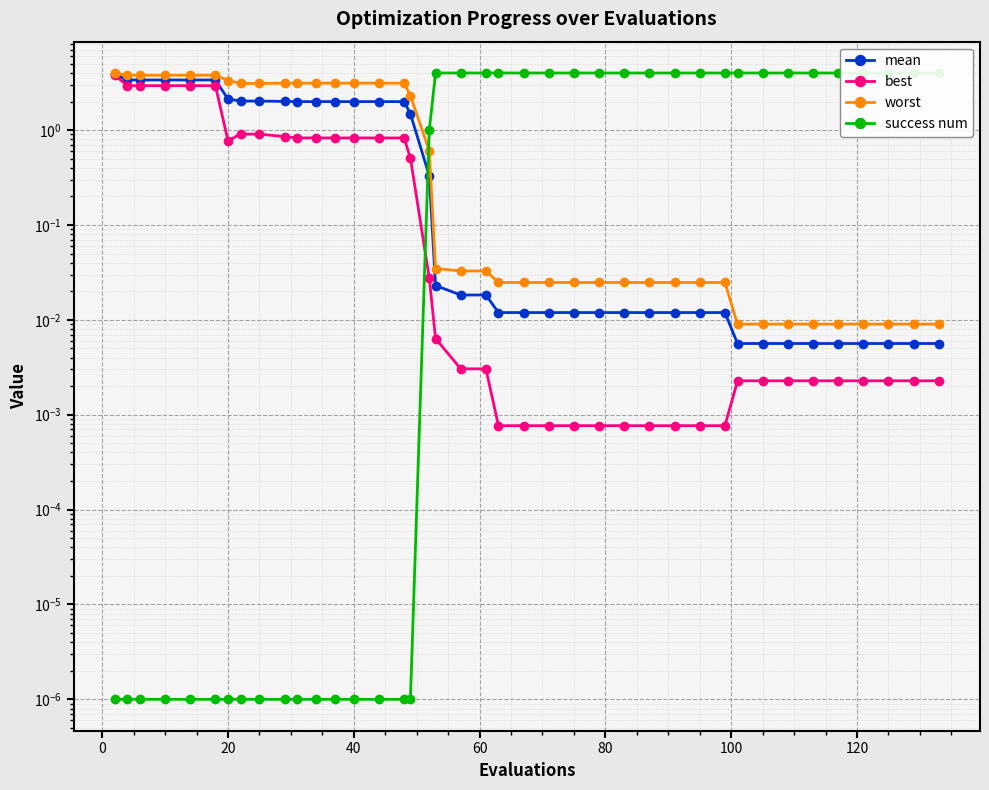

List the series in order of their overall mean, lowest first.

best, mean, worst, success num